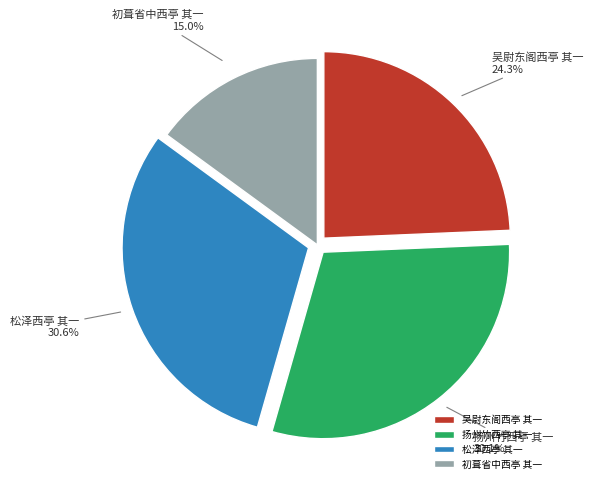

Is it true that 初葺省中西亭 其一 is 6% of the pie?

False